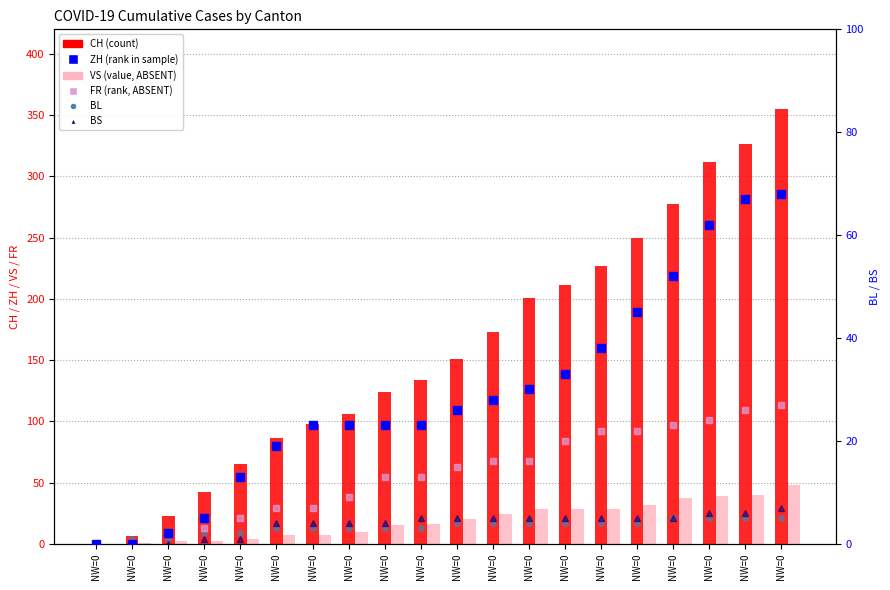

How many values in the ZH series are below 26?

10